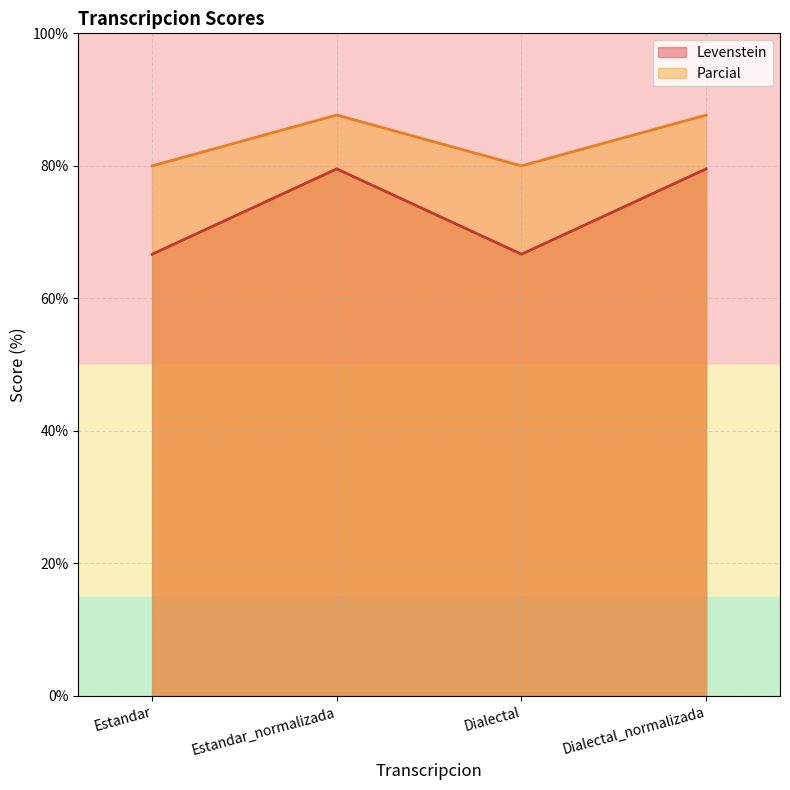

What is the difference between the maximum and minimum values in the Levenstein series?

12.9